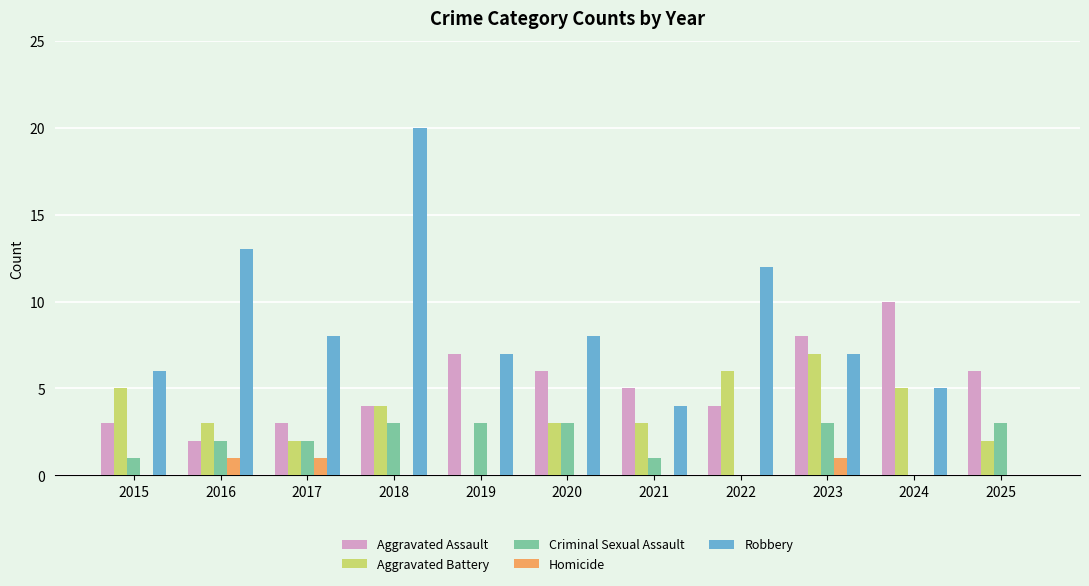

How many data points does each series have?

11